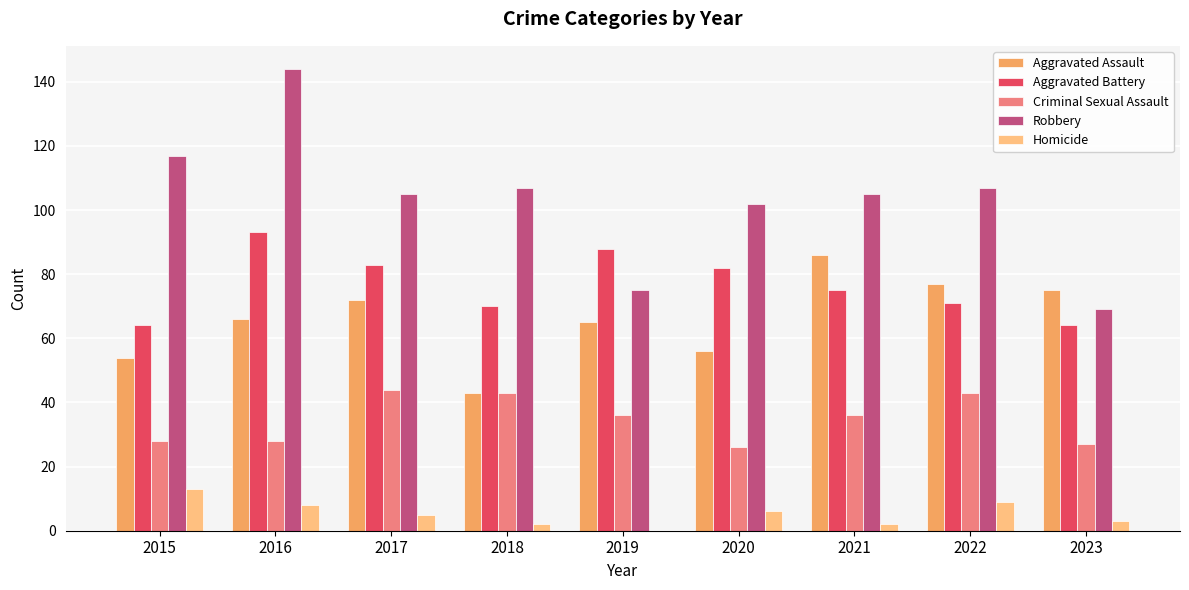

Count the number of categories in the chart.

9